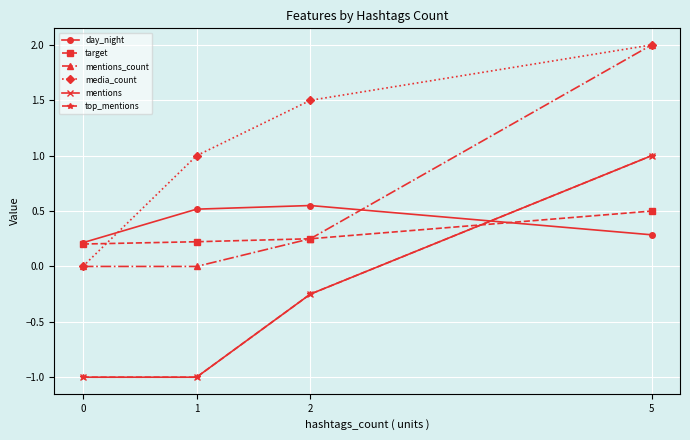

Rank the categories by media_count value from lowest to highest.

0, 1, 2, 5